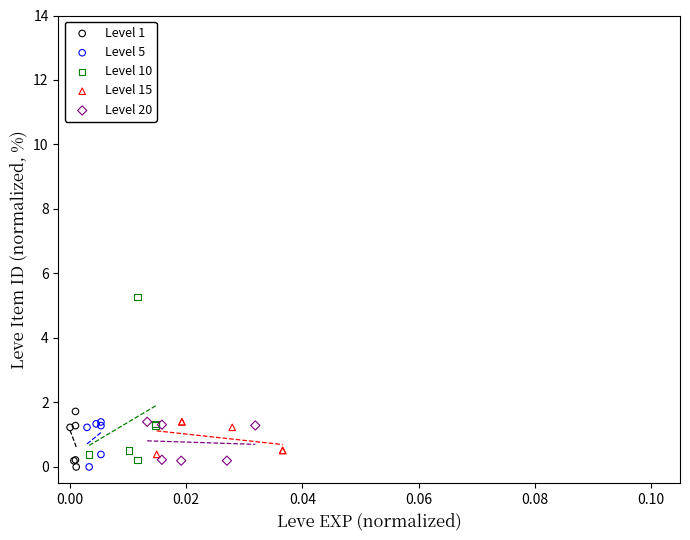

Which series has the largest Y range (max minus min)?

Level 10